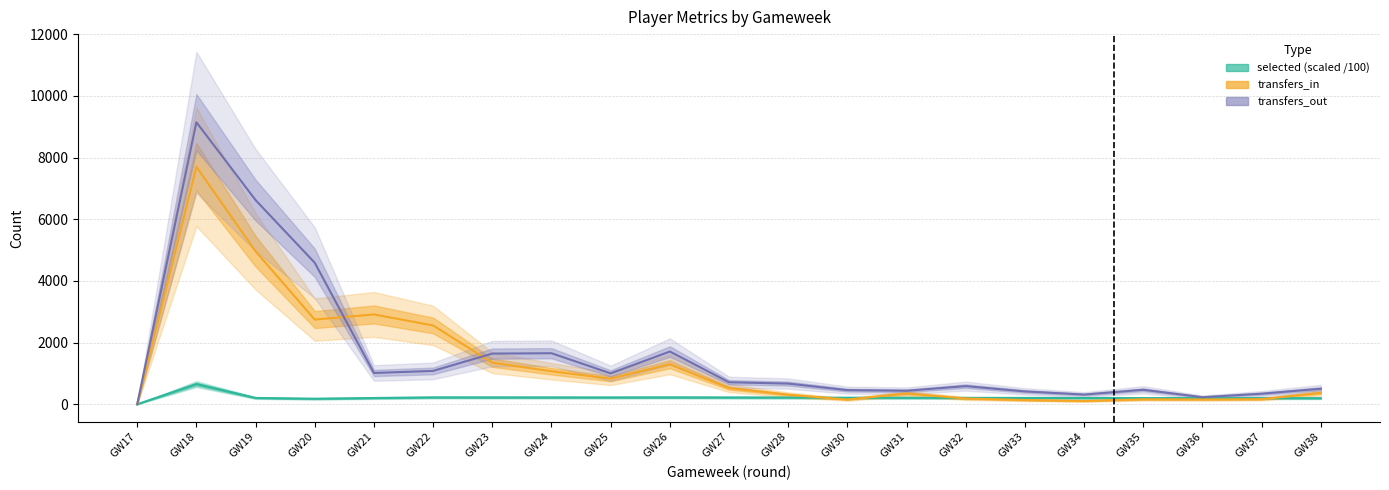

Reading right to left, transcribe all the data shown in this chart.

selected (scaled /100): GW38=196.2	GW37=197.0	GW36=198.7	GW35=199.0	GW34=201.6	GW33=203.7	GW32=205.8	GW31=209.3	GW30=209.6	GW28=216.4	GW27=218.8	GW26=221.6	GW25=219.4	GW24=220.0	GW23=220.6	GW22=221.3	GW21=201.7	GW20=177.9	GW19=204.0	GW18=654.0	GW17=0.0
transfers_in: GW38=370.0	GW37=164.0	GW36=155.0	GW35=160.0	GW34=106.0	GW33=136.0	GW32=187.0	GW31=350.0	GW30=152.0	GW28=309.0	GW27=525.0	GW26=1297.0	GW25=829.0	GW24=1070.0	GW23=1347.0	GW22=2555.0	GW21=2912.0	GW20=2745.0	GW19=4960.0	GW18=7700.0	GW17=0.0
transfers_out: GW38=503.0	GW37=342.0	GW36=228.0	GW35=469.0	GW34=314.0	GW33=416.0	GW32=588.0	GW31=437.0	GW30=458.0	GW28=670.0	GW27=713.0	GW26=1709.0	GW25=1002.0	GW24=1654.0	GW23=1643.0	GW22=1081.0	GW21=1014.0	GW20=4588.0	GW19=6620.0	GW18=9144.0	GW17=0.0